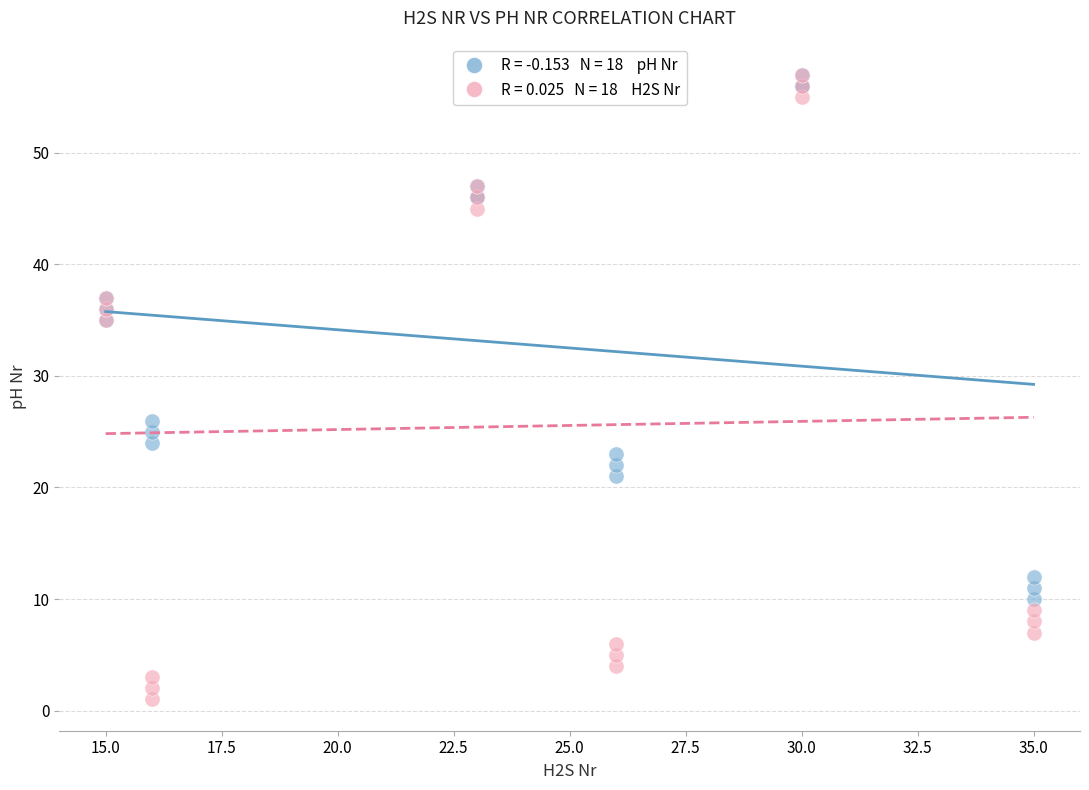

Across all series, what Y value is closest to 29?

26